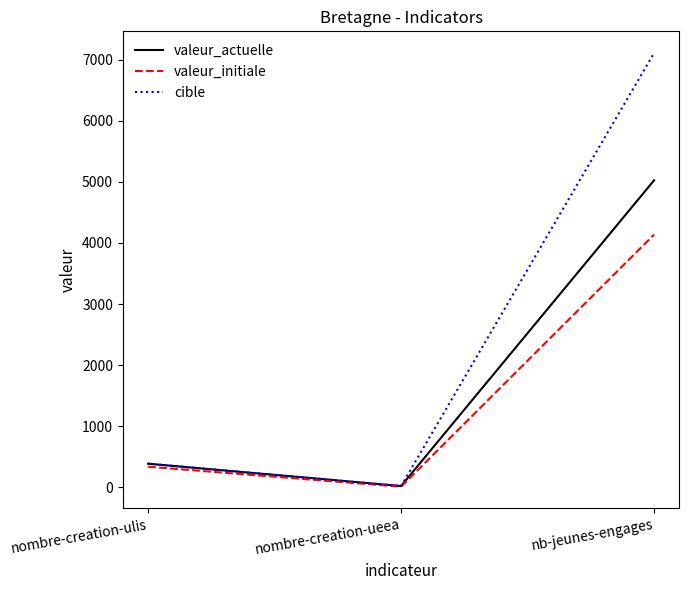

What is the difference between the second highest and minimum values in the valeur_initiale series?

328